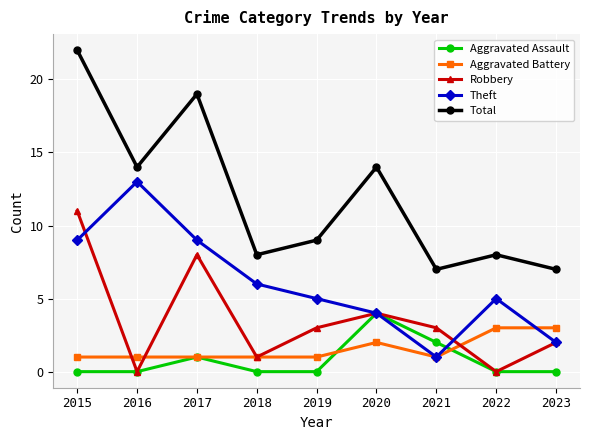

Rank the series by their maximum value, from lowest to highest.

Aggravated Battery, Aggravated Assault, Robbery, Theft, Total